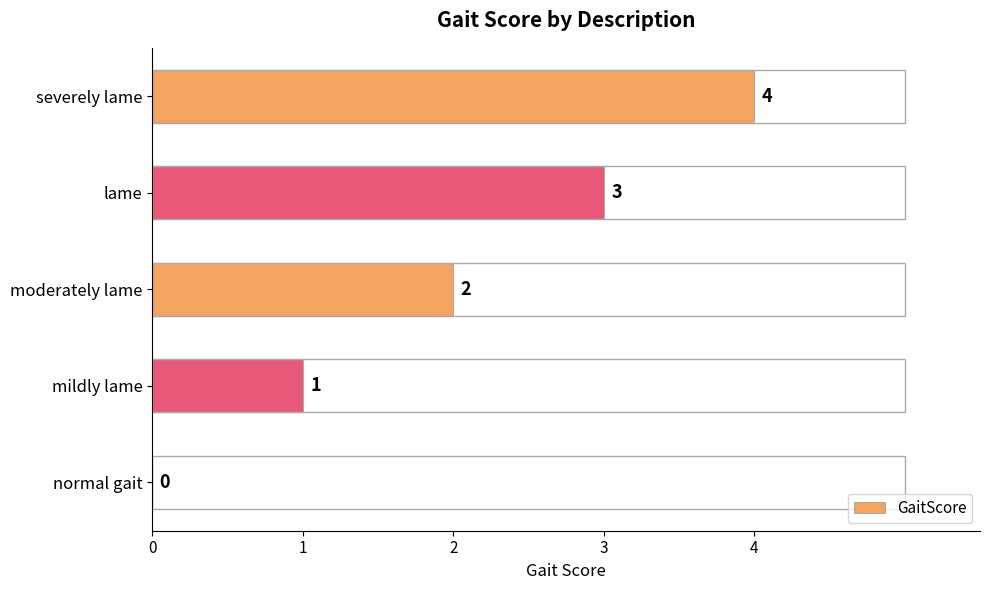

The value at normal gait is 0. True or false?

True